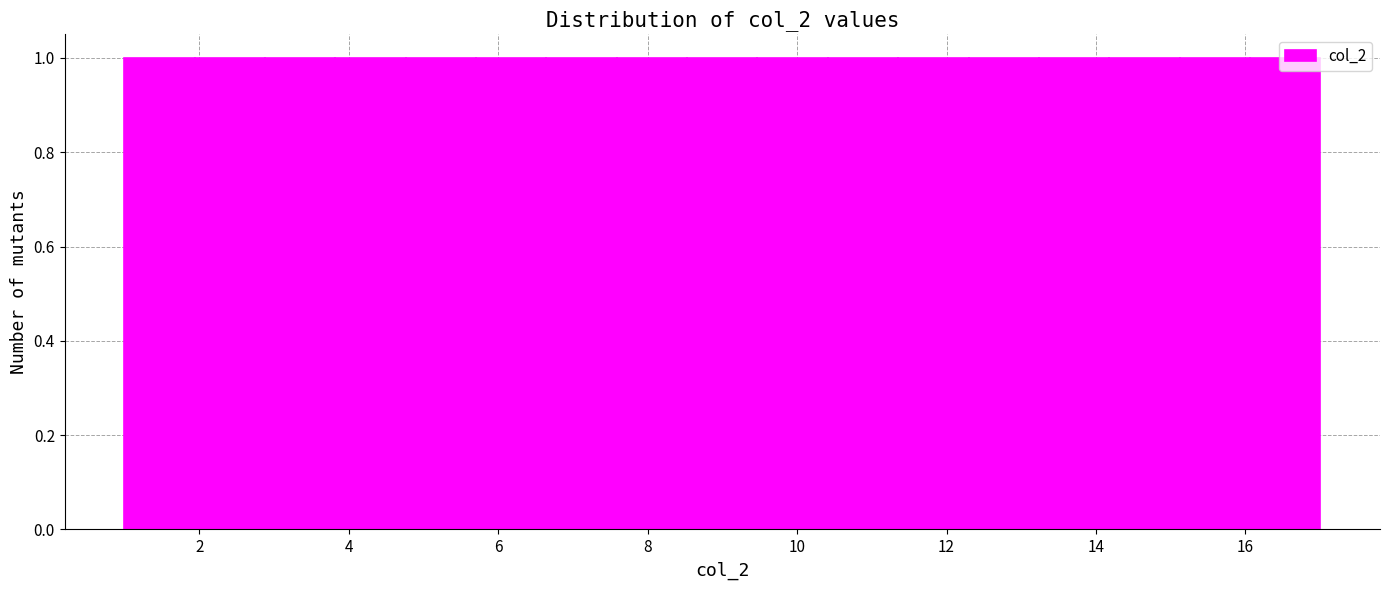

What is the height of the bar covering 16.0 to 17.0 on the x-axis? Neither the bar edges nor the heights are printed on the chart, so give them approximately, as read against the axes.

1